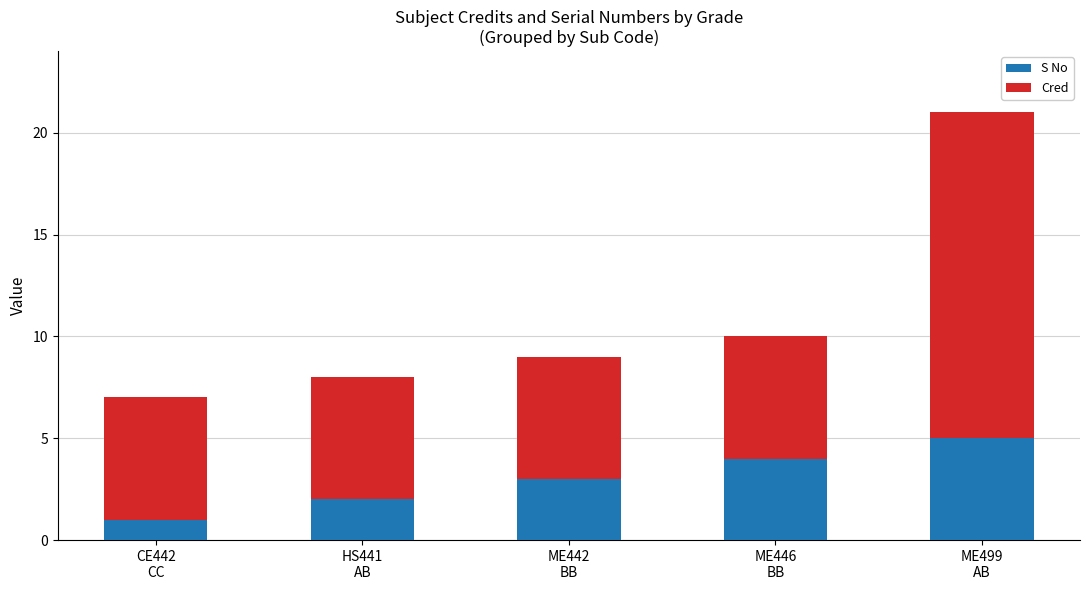

What is the average value of the S No series?

3